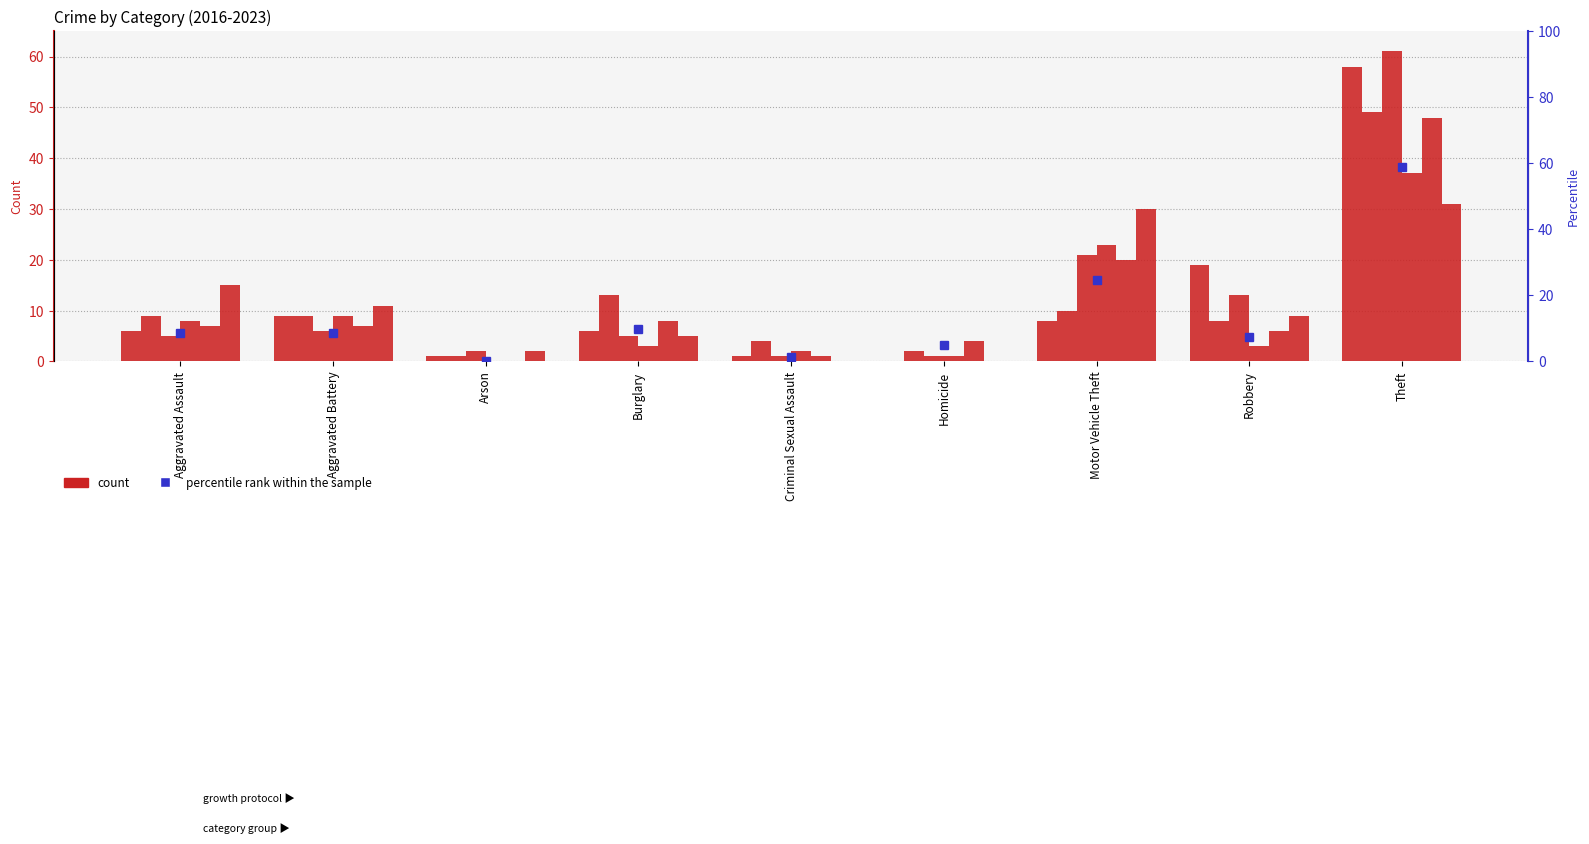

Reading left to right, list all the values displayed in this chart.

8.6	8.6	0.0	9.8	1.2	4.9	24.6	7.4	59.0